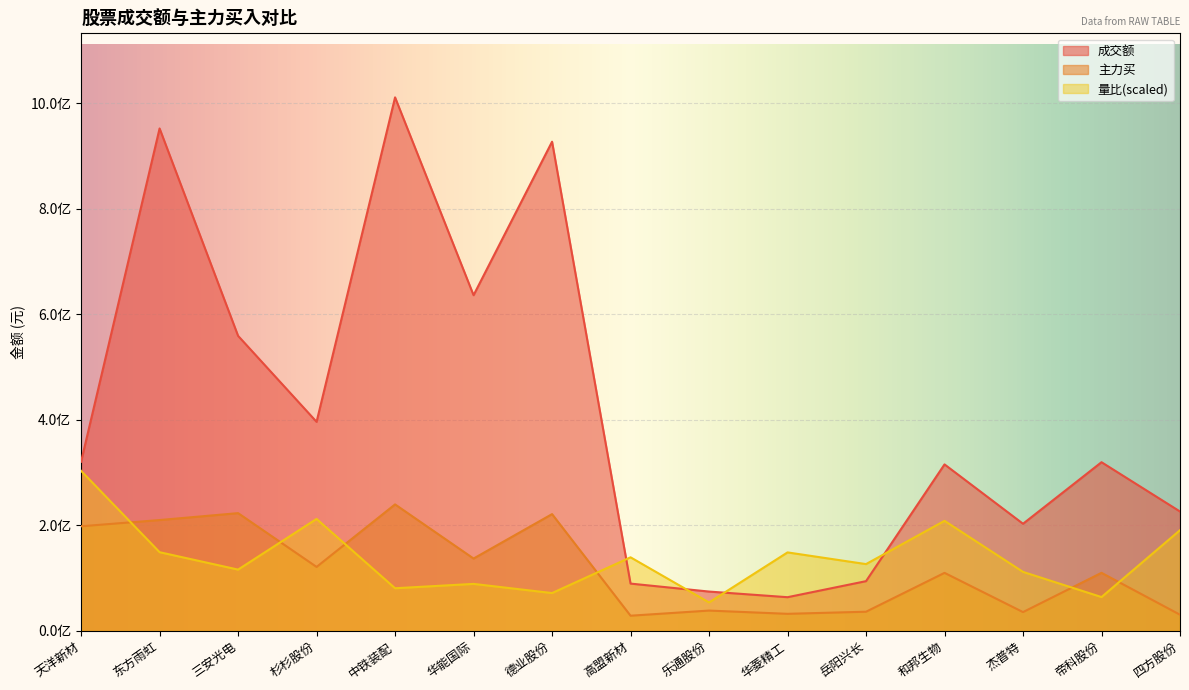

What are all the series names shown in the legend?

成交额, 主力买, 量比(scaled)